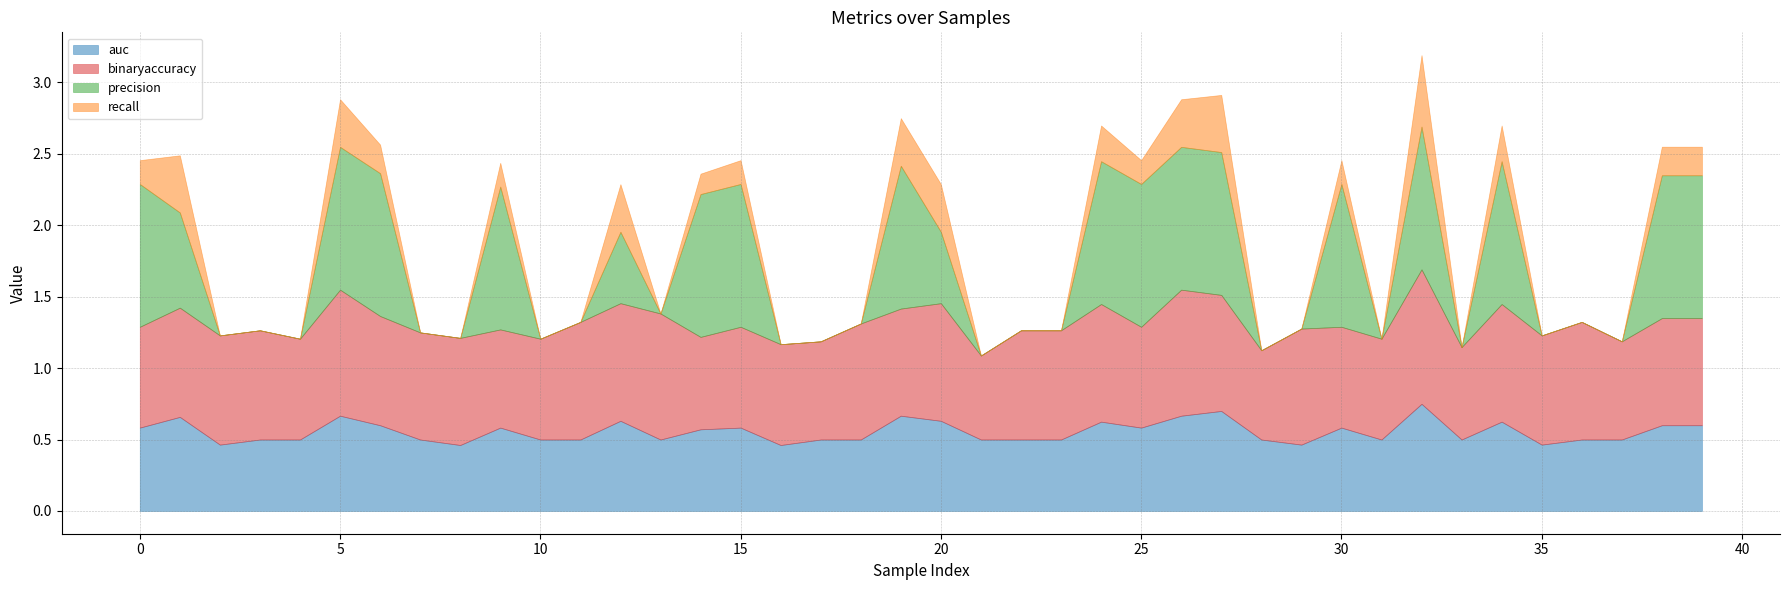

How many interior local peaks does the binaryaccuracy series have?

10